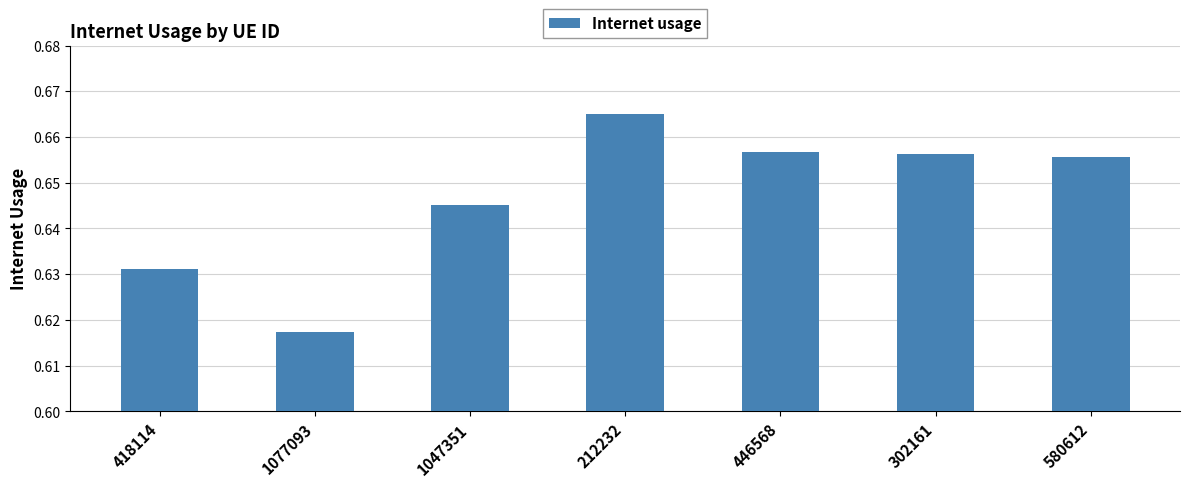

Count the values in the range 0 to 1.

7